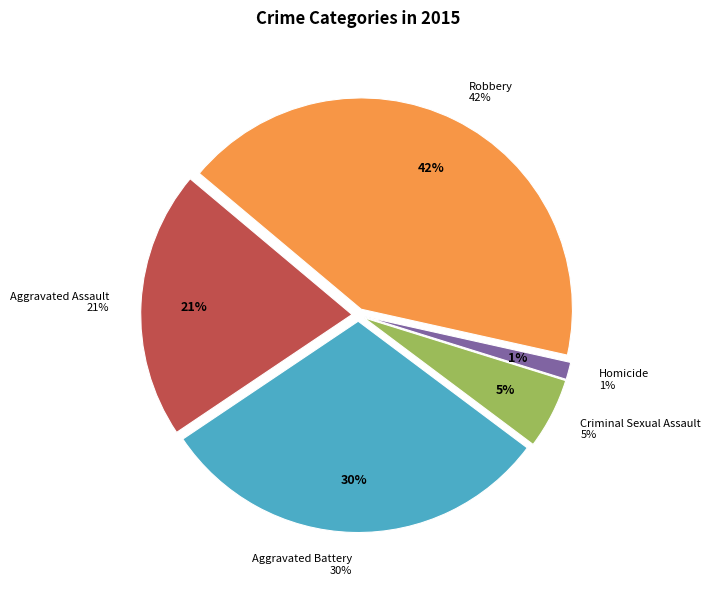

How many slices are in this pie chart?

5